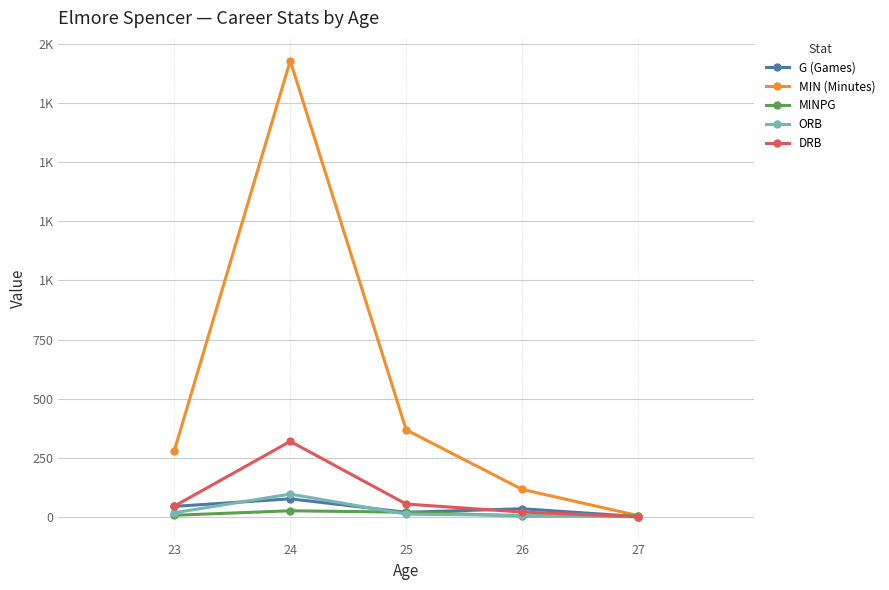

Does the chart have visible grid lines?

Yes